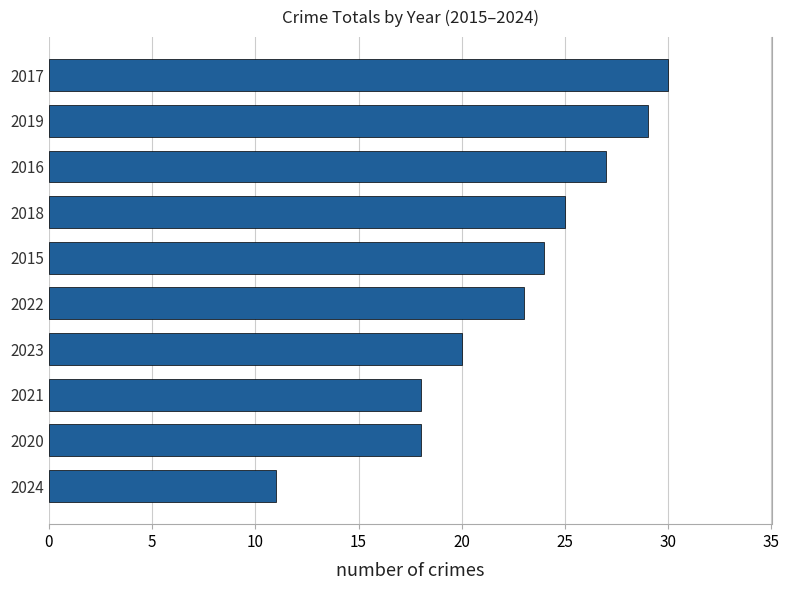

What is the change in value from 2023 to 2017?

+10